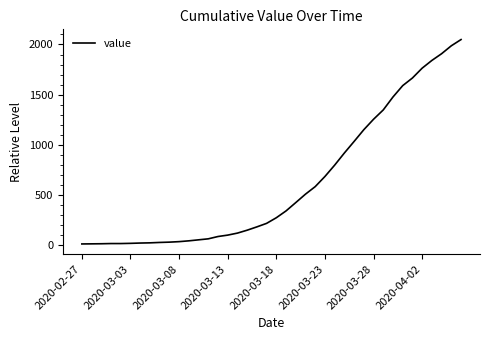

How many lines are shown in the chart?

1